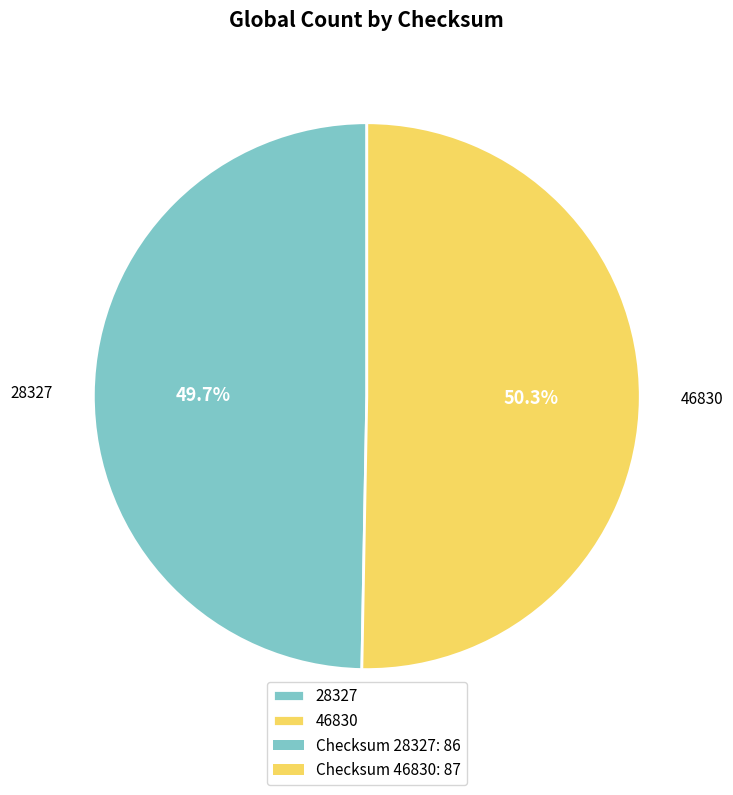

Which slice represents more than half of the pie?

46830